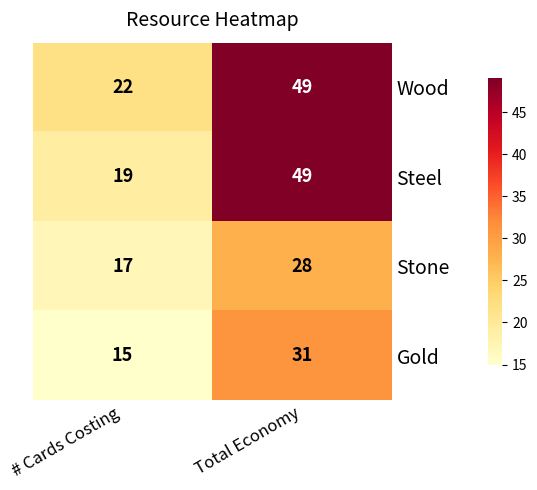

What is the sum of the Gold values at # Cards Costing and Total Economy?

46